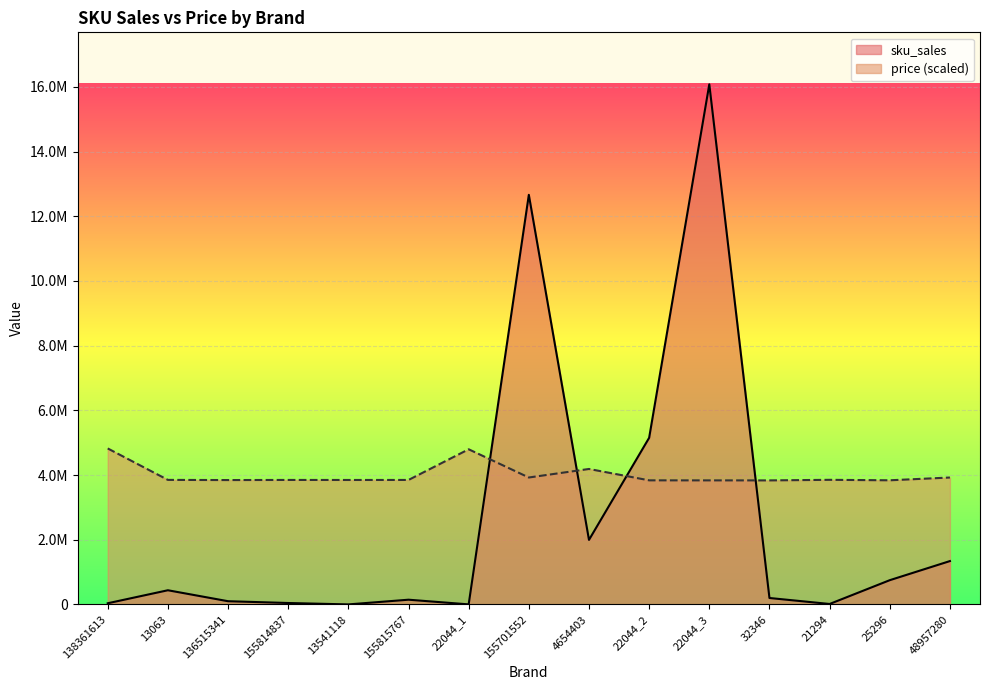

What is the average value of the price series?

4006996.7